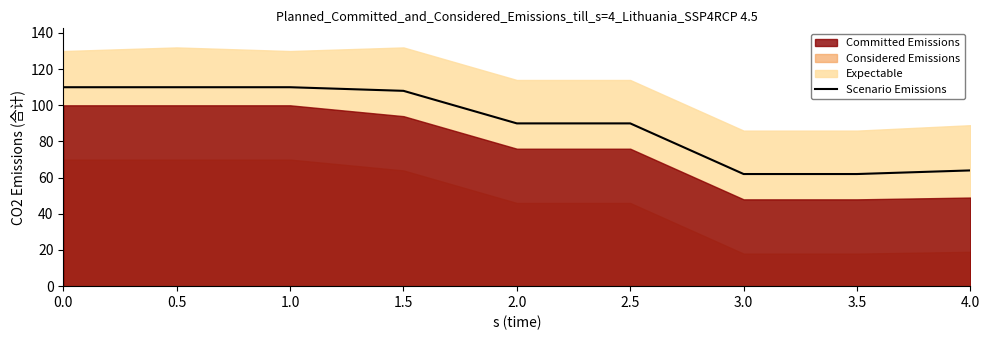

What is the label of the 3rd point from the left?

1.0